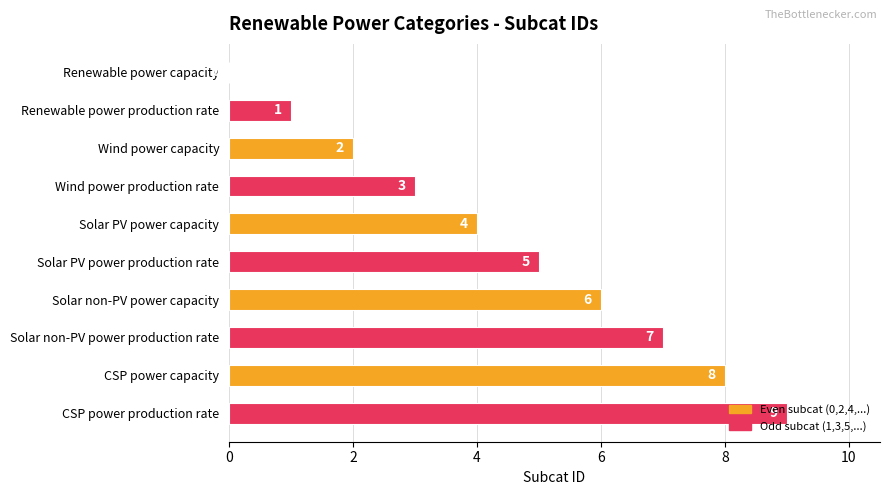

What is the sum of all values?

45